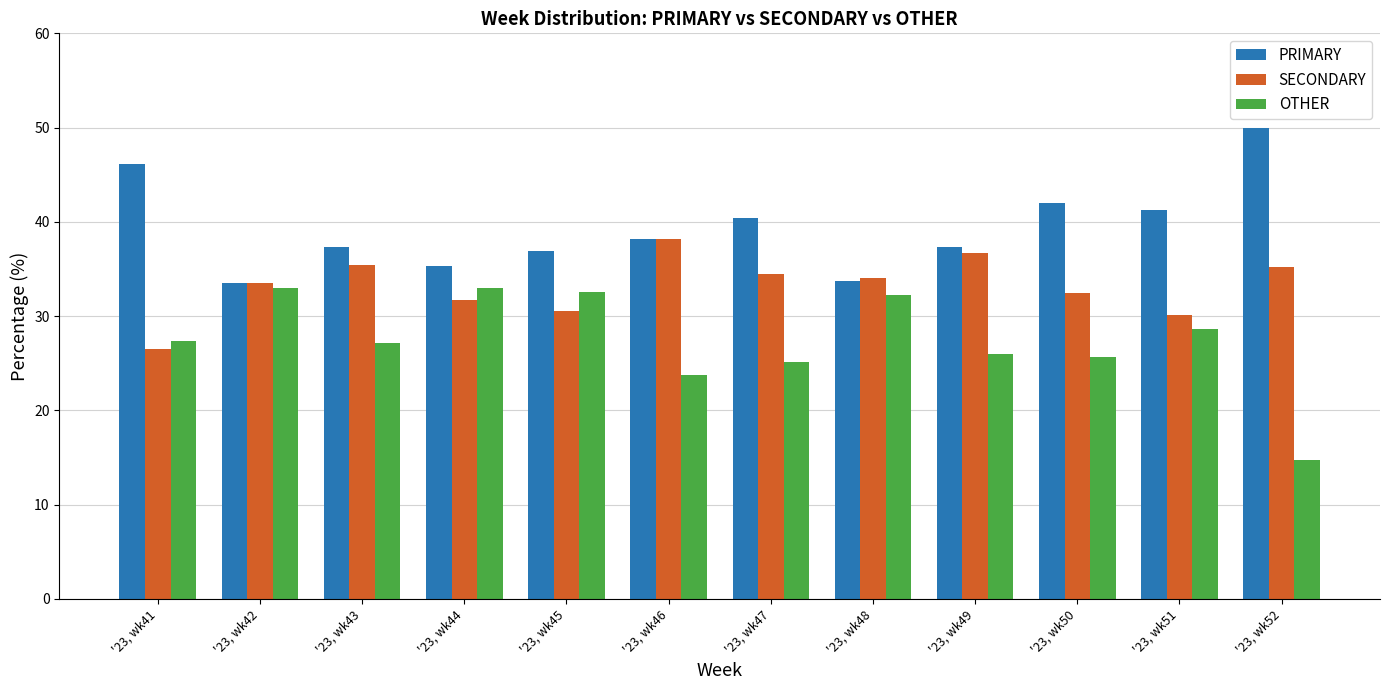

List the series in order of their overall mean, lowest first.

OTHER, SECONDARY, PRIMARY